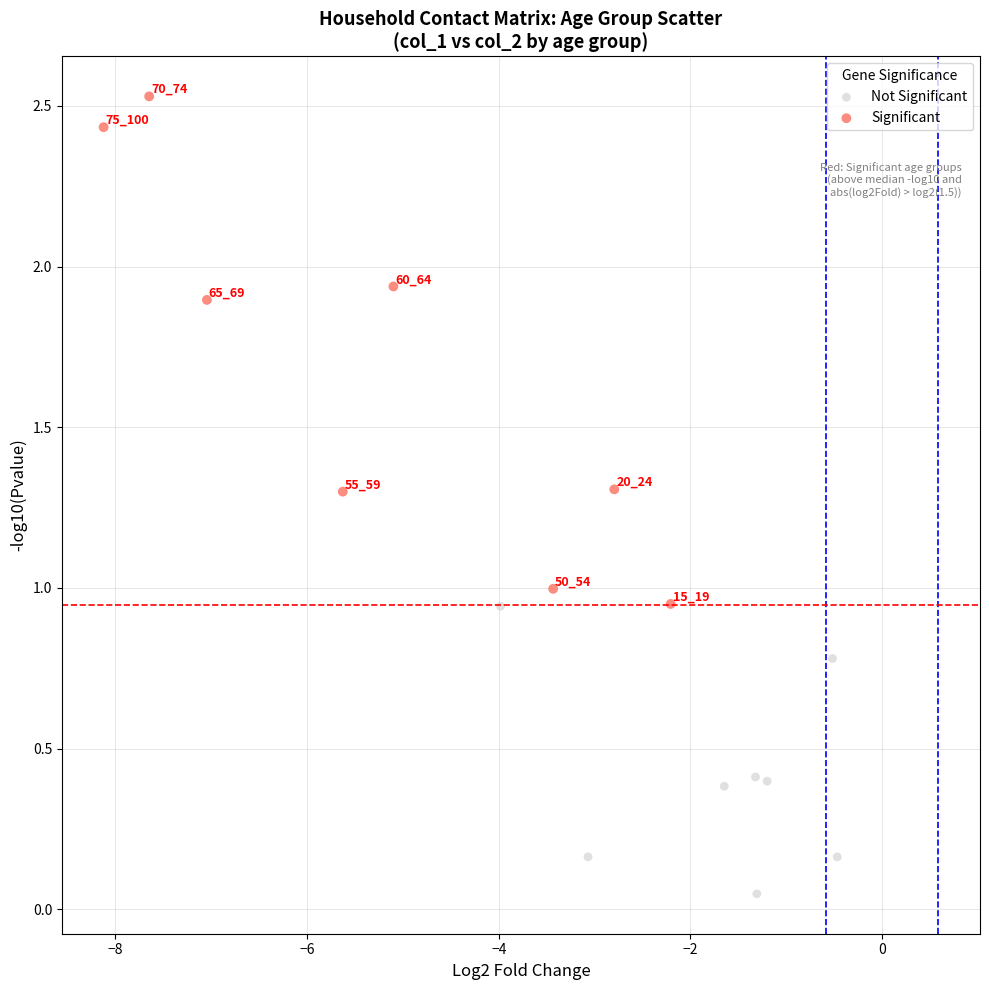

Which series contains the lowest Y value?

Not Significant